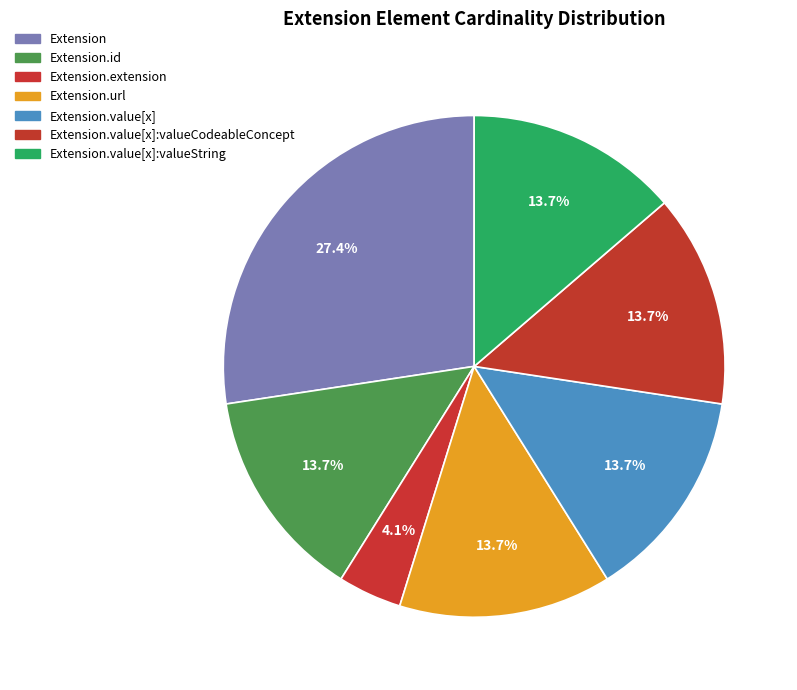

What percentage is NOT represented by Extension.id?

86.3%